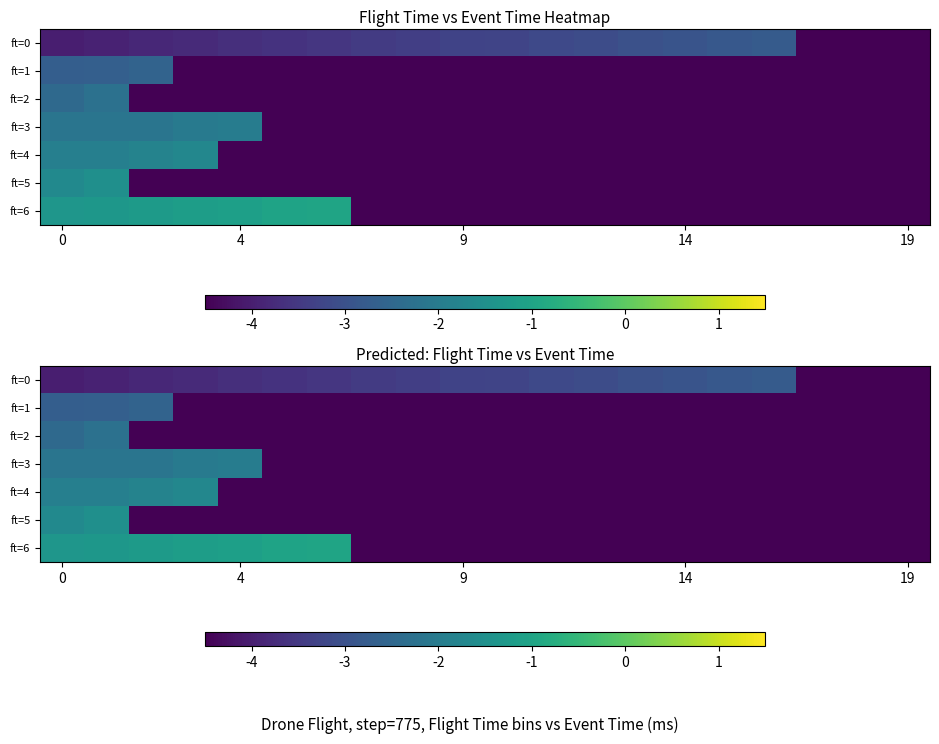

The value of ft=1 at 4 is -4.5. True or false?

True